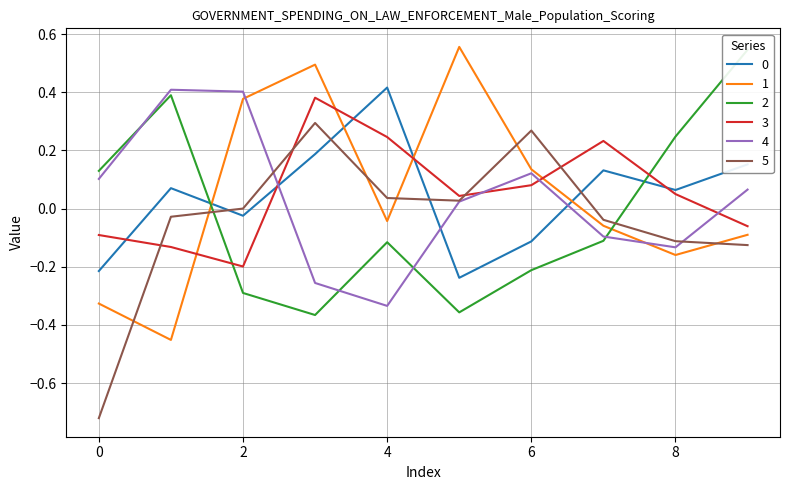

Is it true that 5 equals -1.3 at 0?

False